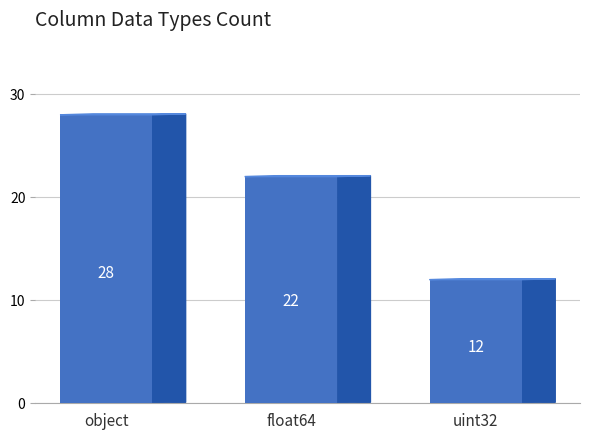

How many values are between 12 and 28?

3